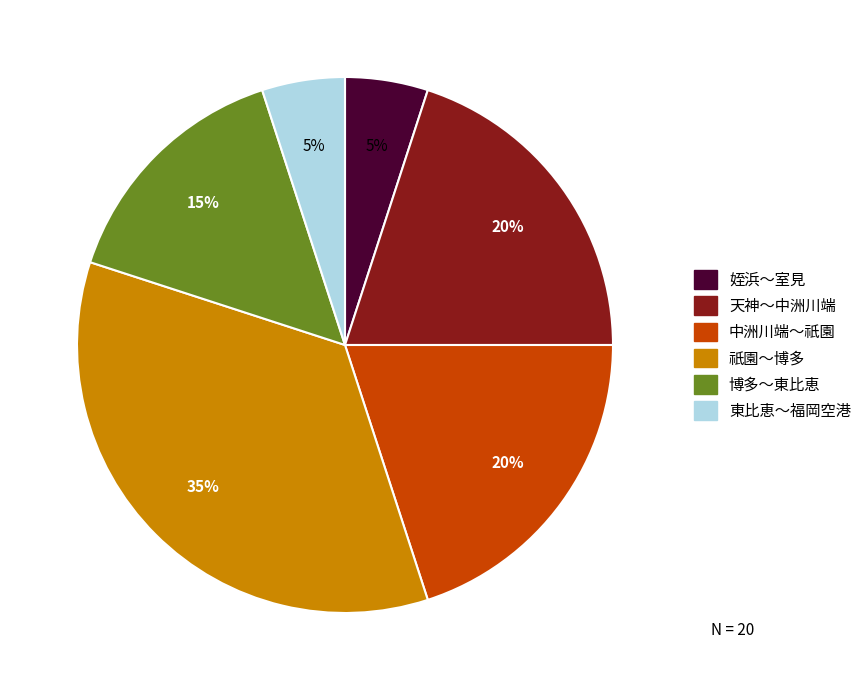

What is the largest slice in the pie chart?

祇園～博多